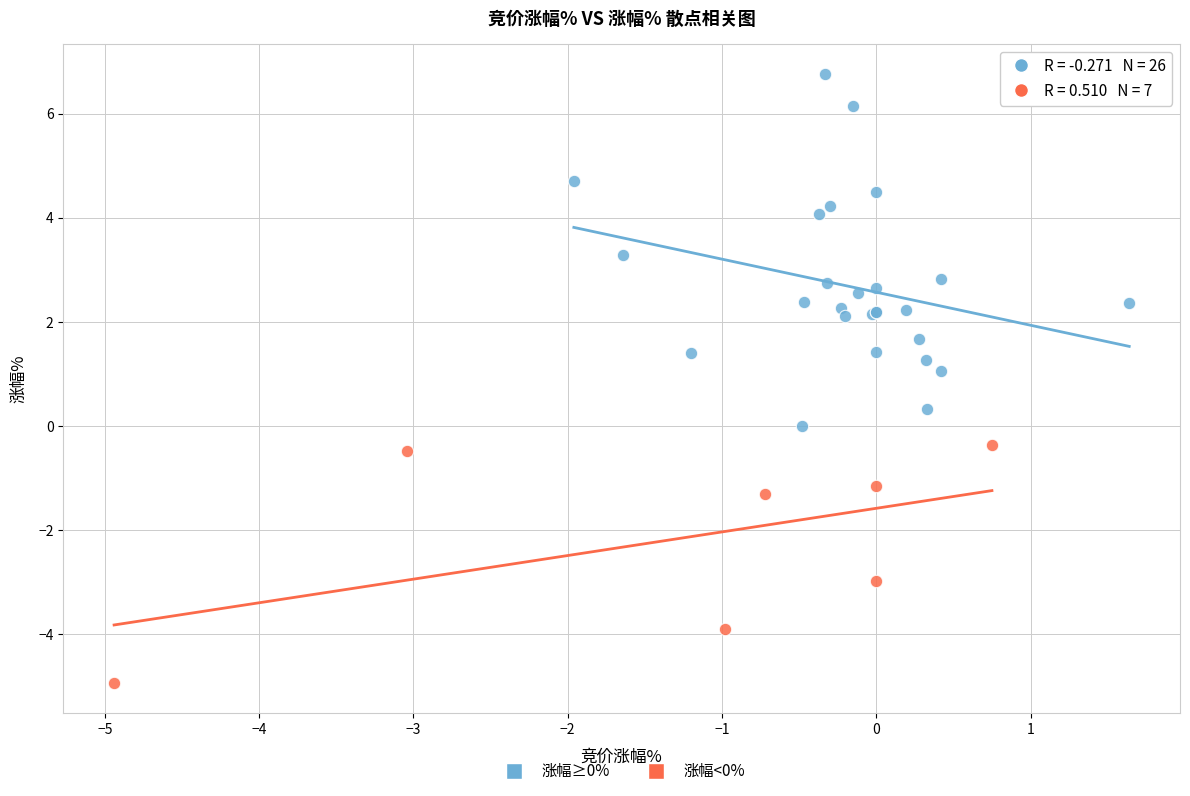

Which series reaches the maximum Y coordinate?

涨幅≥0%